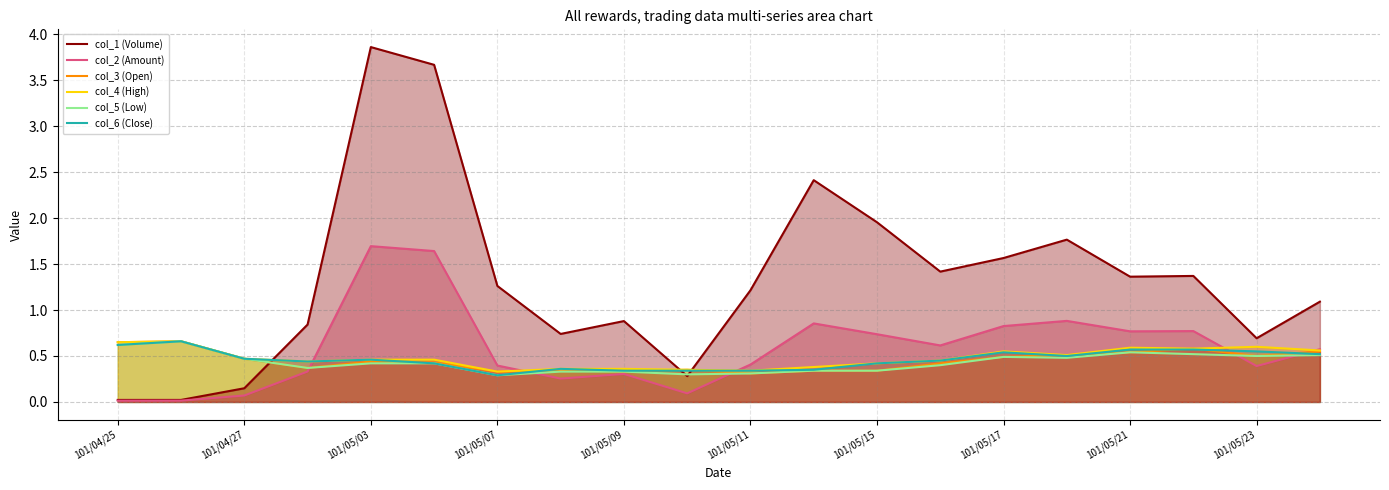

How many interior local valleys does the col_5 (Low) series have?

5